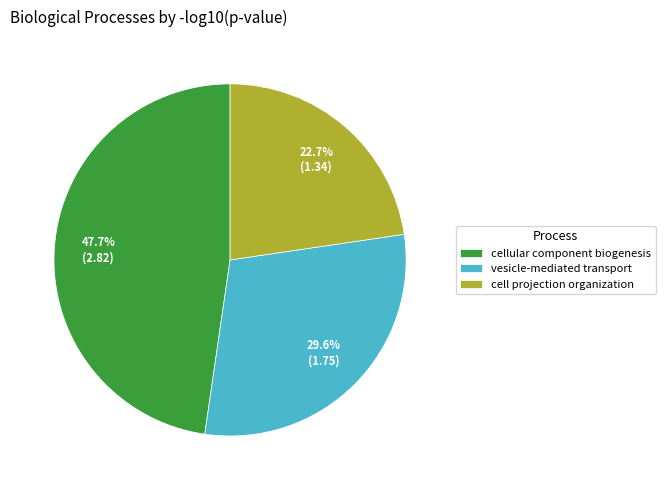

Between cellular component biogenesis and vesicle-mediated transport, which is larger?

cellular component biogenesis